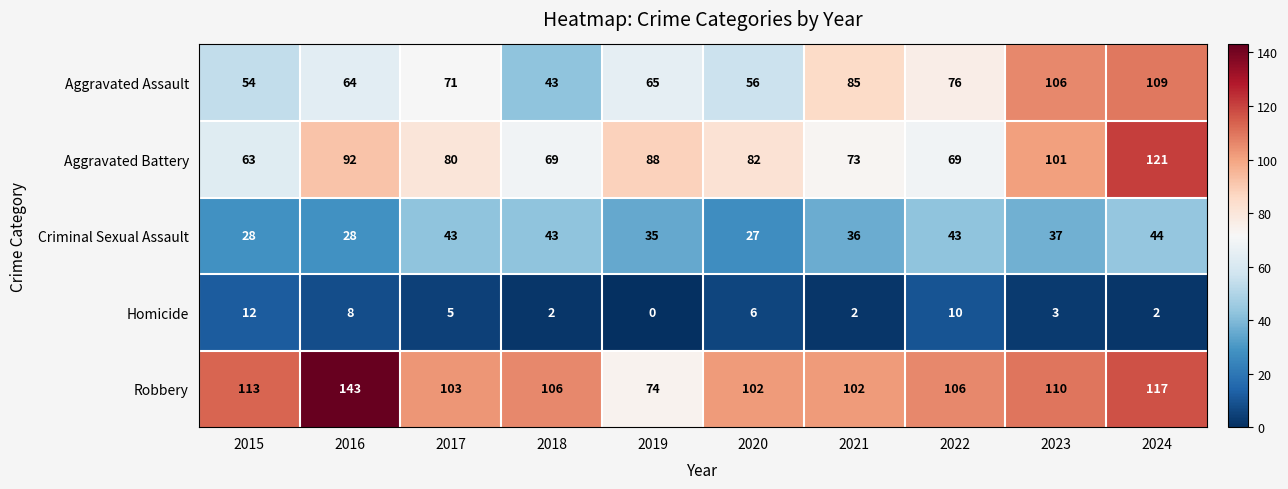

Count the number of data series in this chart.

5